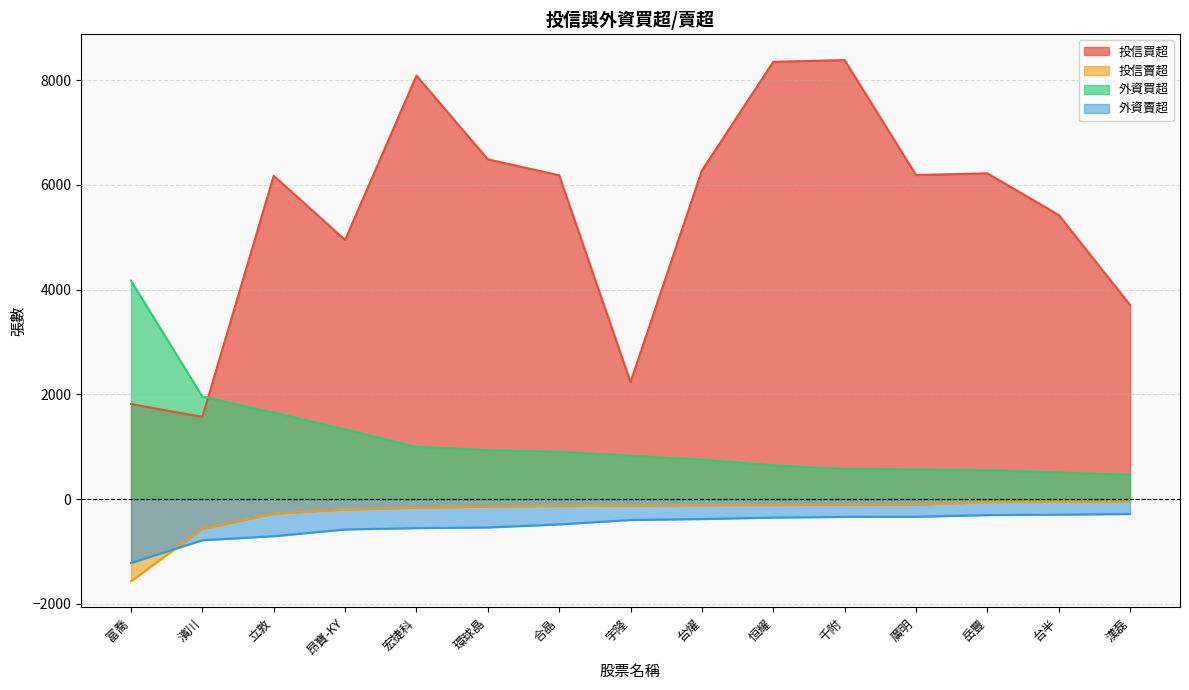

Reading left to right, what are all the values shown in this chart?

投信買超: 富喬=1815	濱川=1569	立敦=6175	昂寶-KY=4947	宏捷科=8086	環球晶=6488	合晶=6182	宇隆=2233	台燿=6274	恒耀=8349	千附=8383	廣明=6188	岳豐=6220	台半=5425	漢磊=3707
投信賣超: 富喬=-1569	濱川=-570	立敦=-277	昂寶-KY=-200	宏捷科=-164	環球晶=-142	合晶=-130	宇隆=-126	台燿=-117	恒耀=-112	千附=-110	廣明=-106	岳豐=-57	台半=-52	漢磊=-52
外資買超: 富喬=4170	濱川=1958	立敦=1650	昂寶-KY=1330	宏捷科=998	環球晶=935	合晶=902	宇隆=828	台燿=753	恒耀=646	千附=575	廣明=568	岳豐=554	台半=507	漢磊=467
外資賣超: 富喬=-1219	濱川=-786	立敦=-709	昂寶-KY=-580	宏捷科=-554	環球晶=-542	合晶=-483	宇隆=-399	台燿=-381	恒耀=-353	千附=-340	廣明=-338	岳豐=-305	台半=-297	漢磊=-285